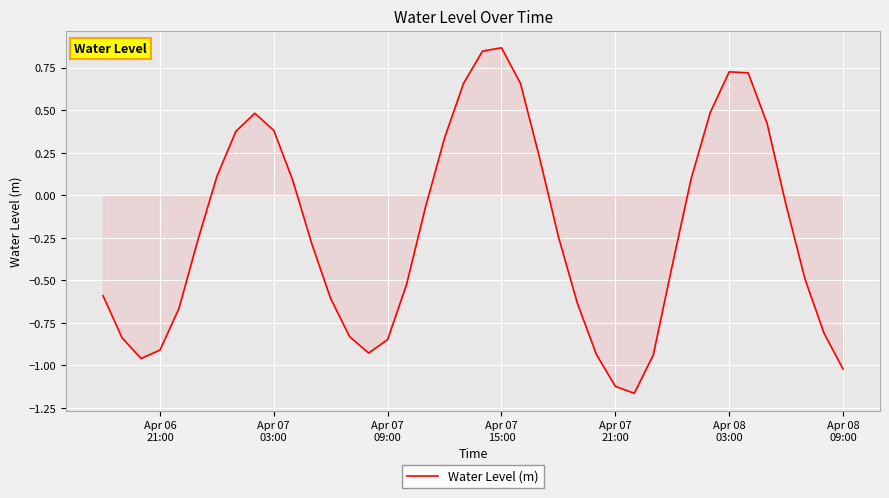

What is the difference between the maximum and minimum values?

2.0